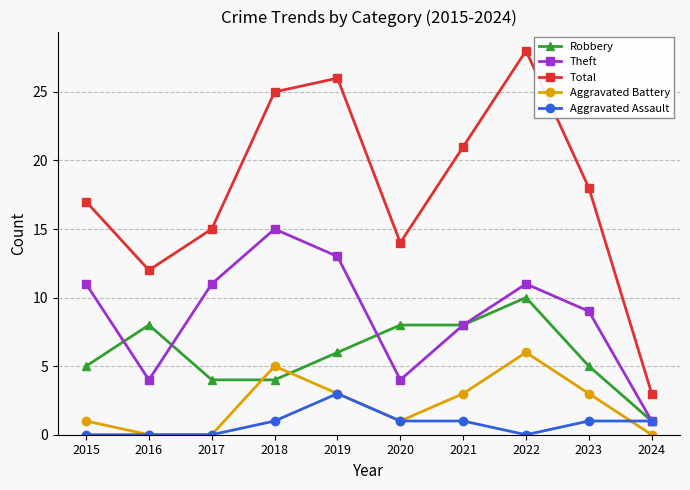

Where does the Aggravated Battery series first go above 3?

2018